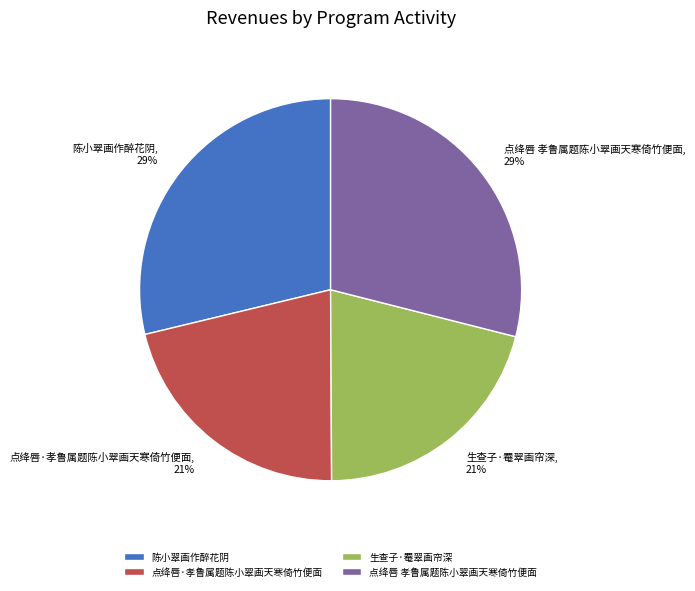

Is there any slice that represents more than half of the pie?

No